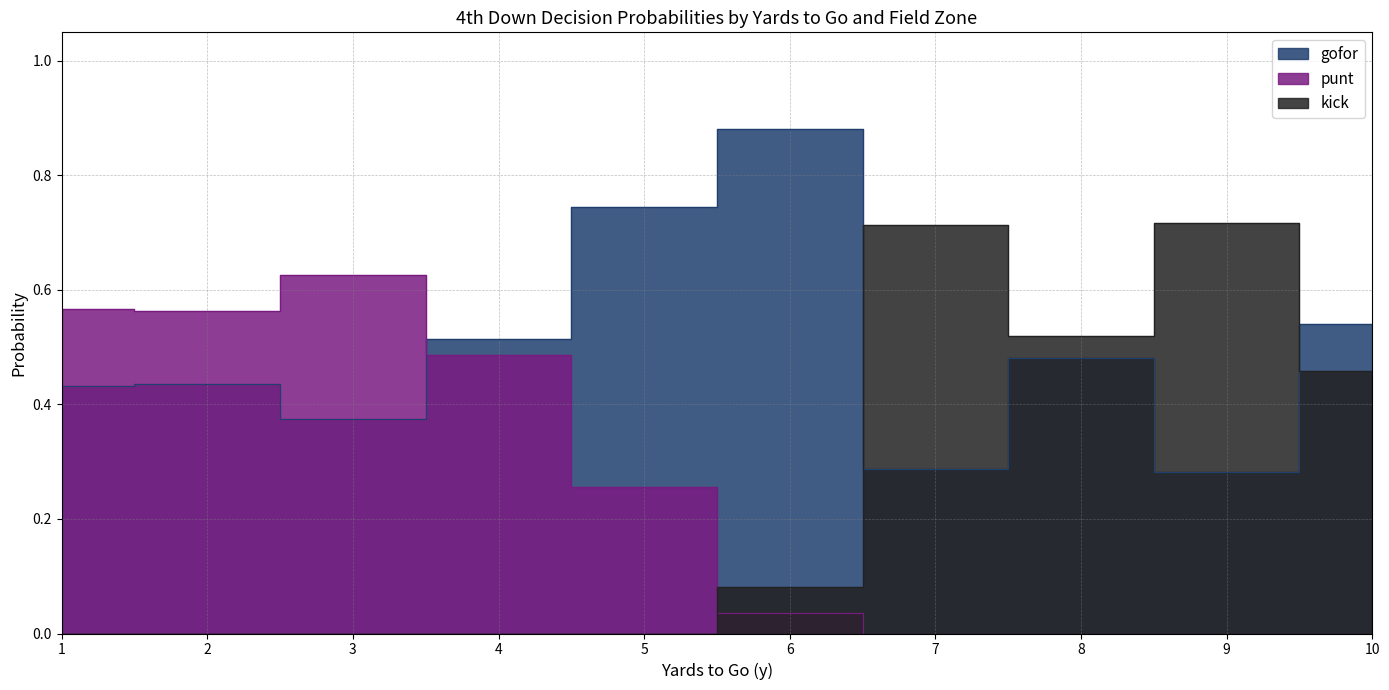

At which category is the sum across all series the highest?

1